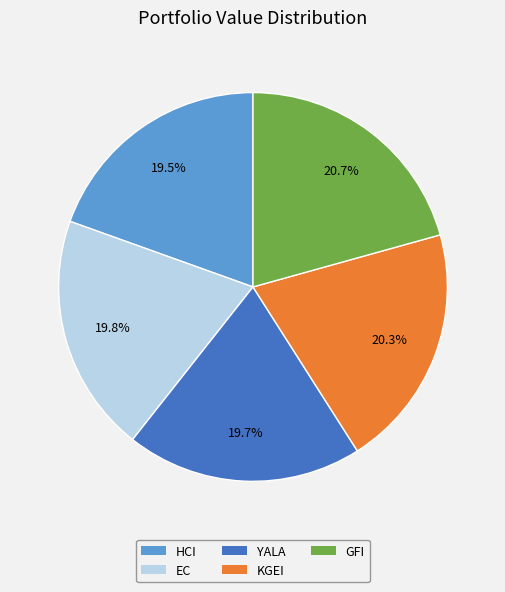

How much of the chart is everything except GFI?

79.3%